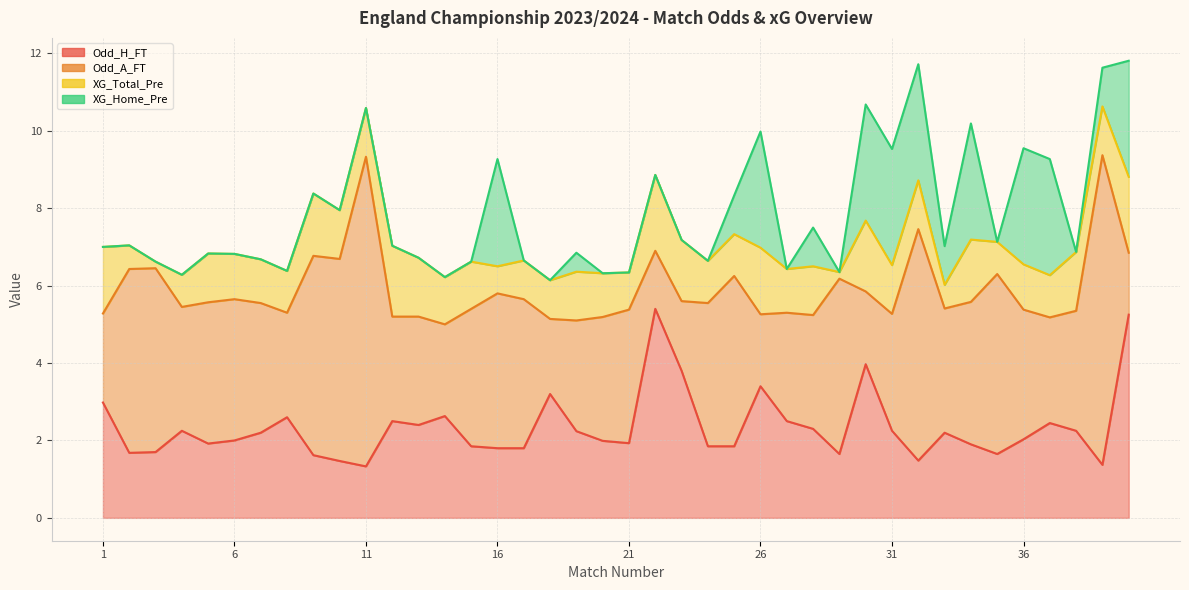

What value does the XG_Total_Pre series have at 19?

1.3